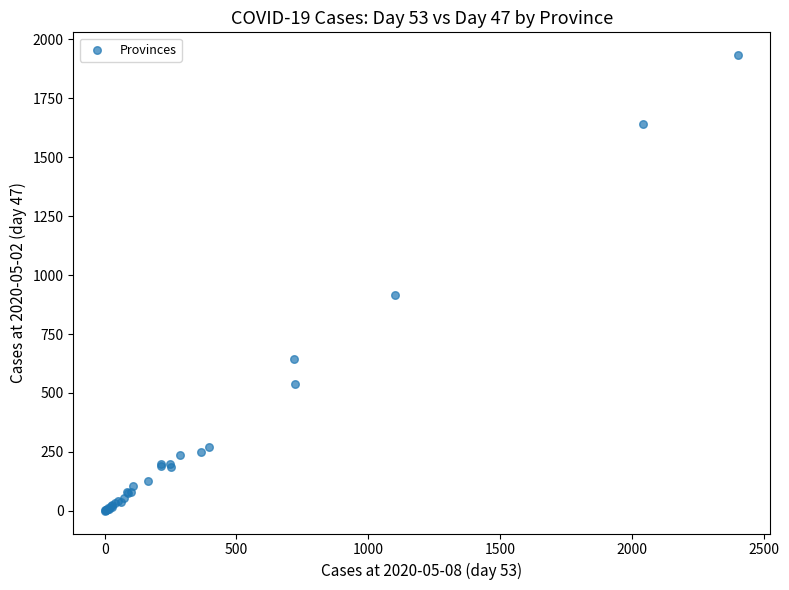

What Y value in the scatter plot is closest to 966?

916